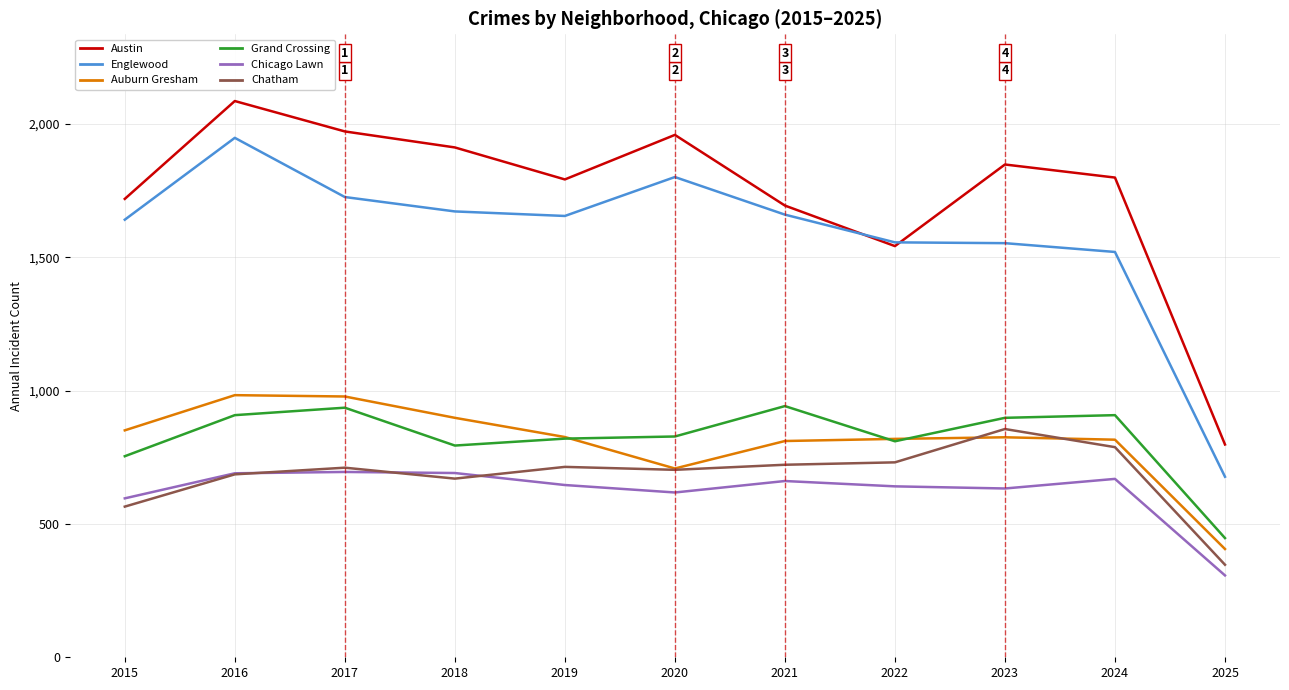

The Grand Crossing series shows 1398 at 2023. True or false?

False